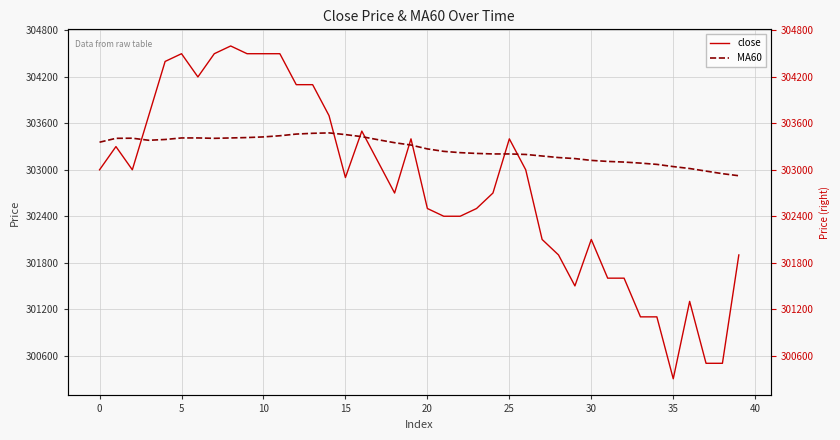

How many lines are shown in the chart?

2